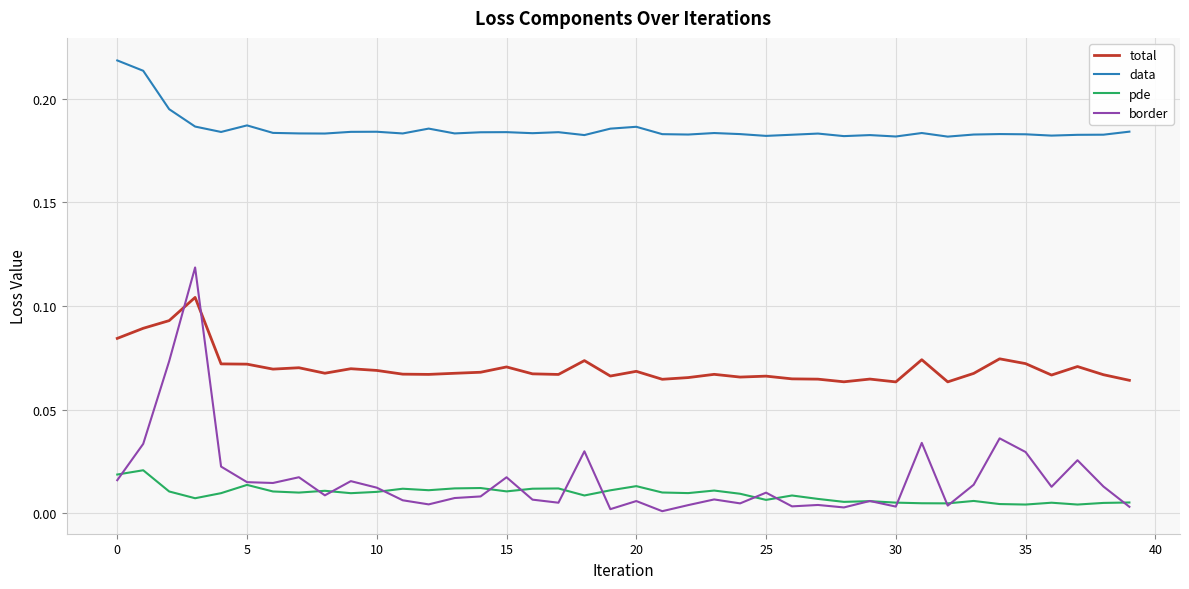

Which series has the widest spread of values?

border